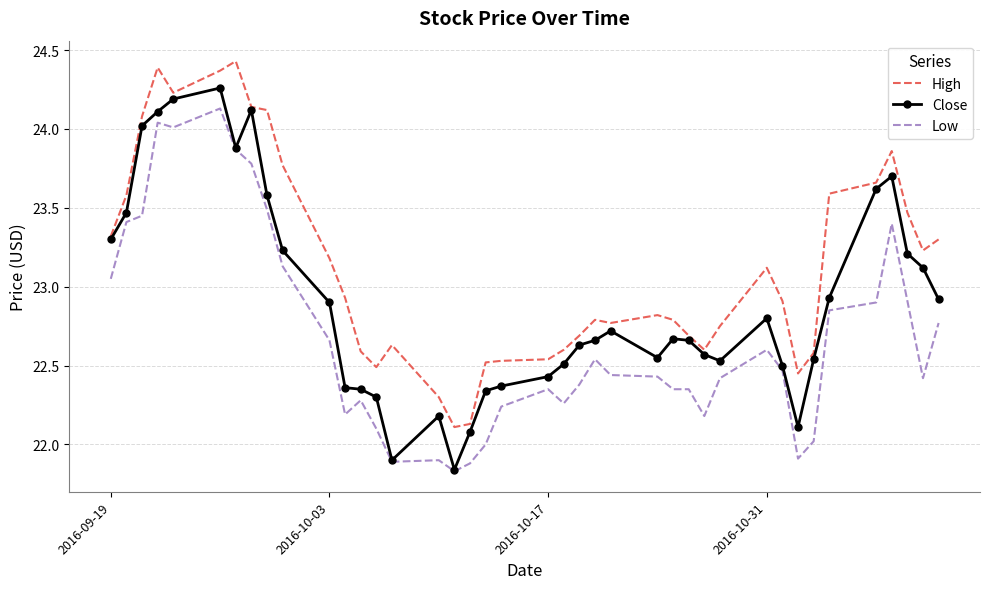

Which series has the largest total across all categories?

High